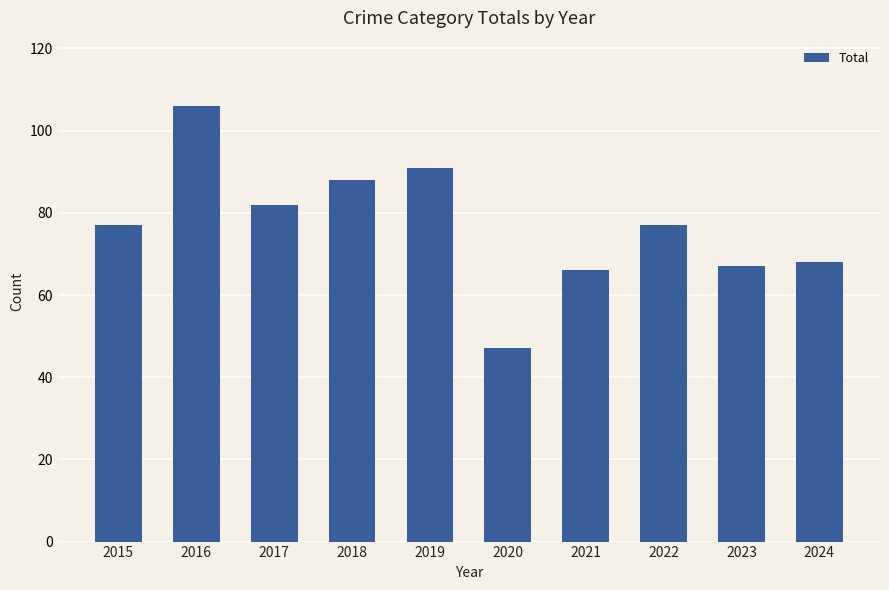

What is the difference between the second highest and minimum values?

44